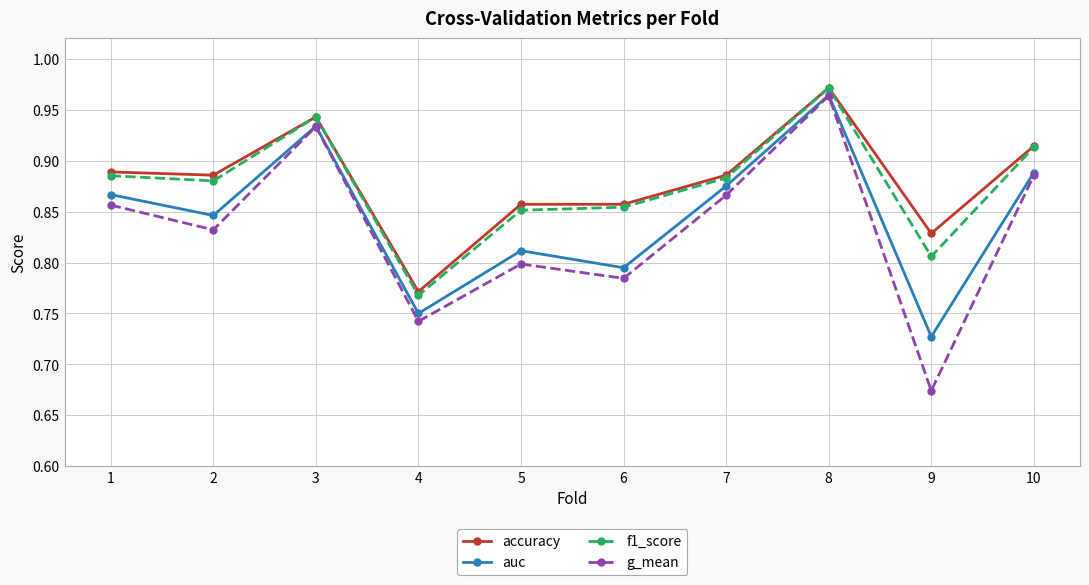

The auc series shows 1.1 at 9. True or false?

False